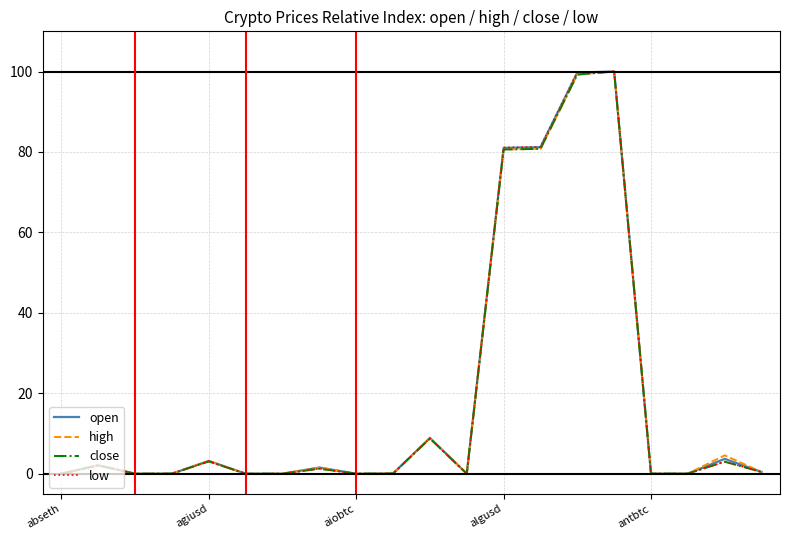

What is the greatest value displayed?

100.0